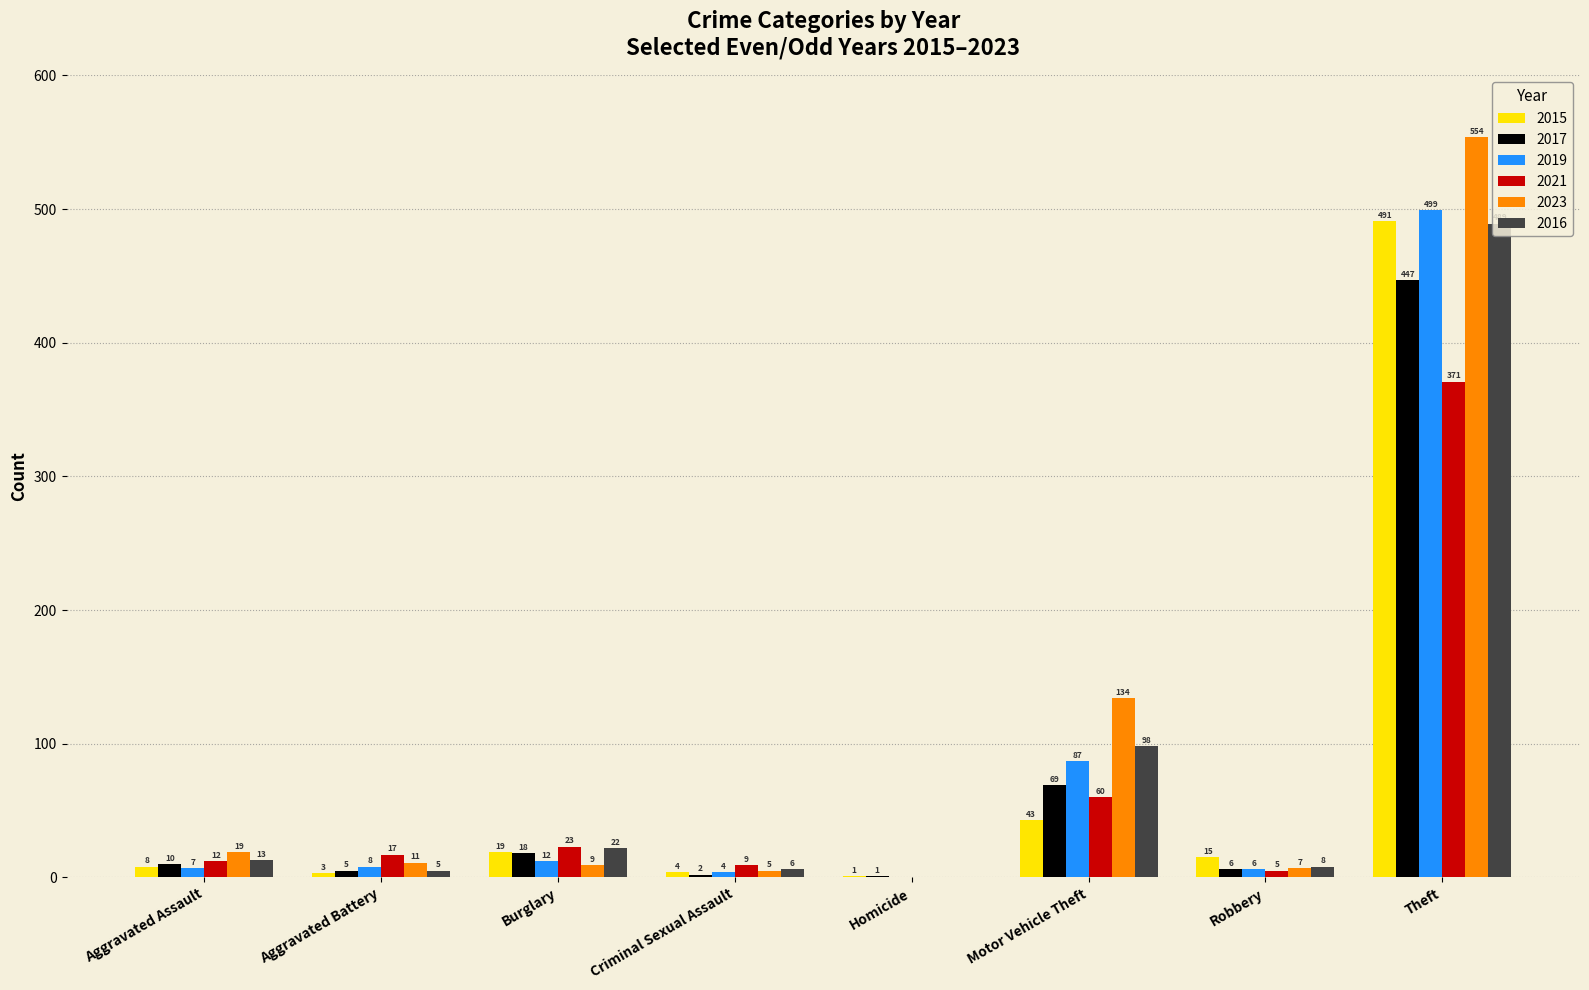

What are all the series names shown in the legend?

2015, 2017, 2019, 2021, 2023, 2016